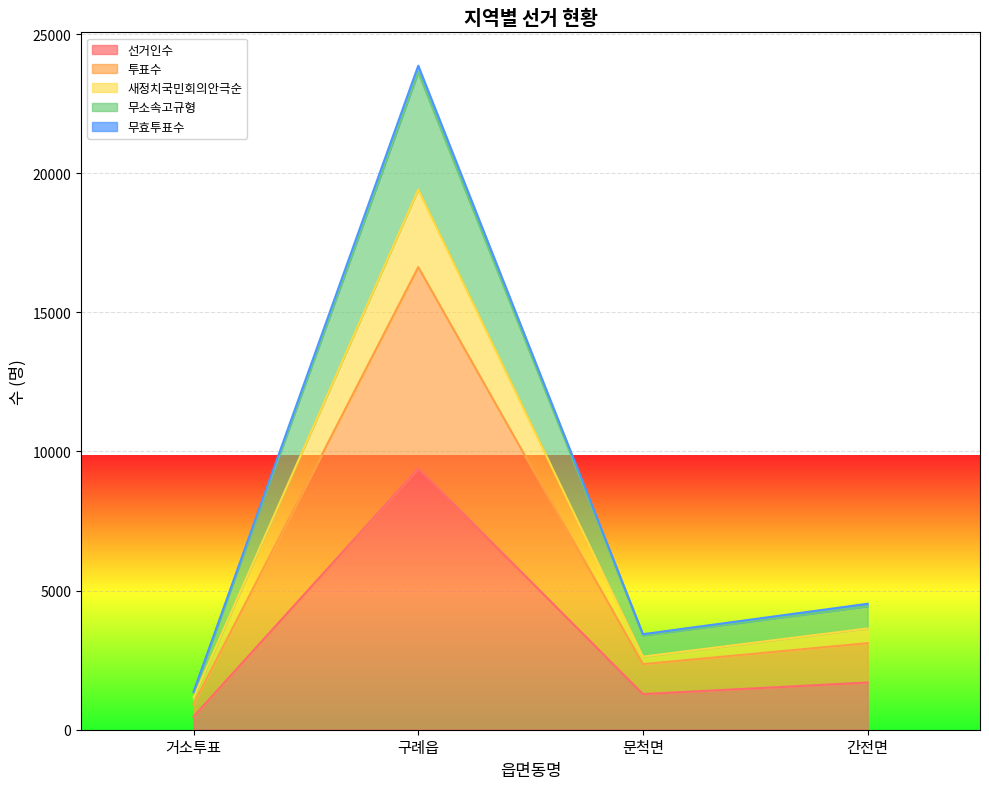

What is the label of the 1st point from the right?

간전면